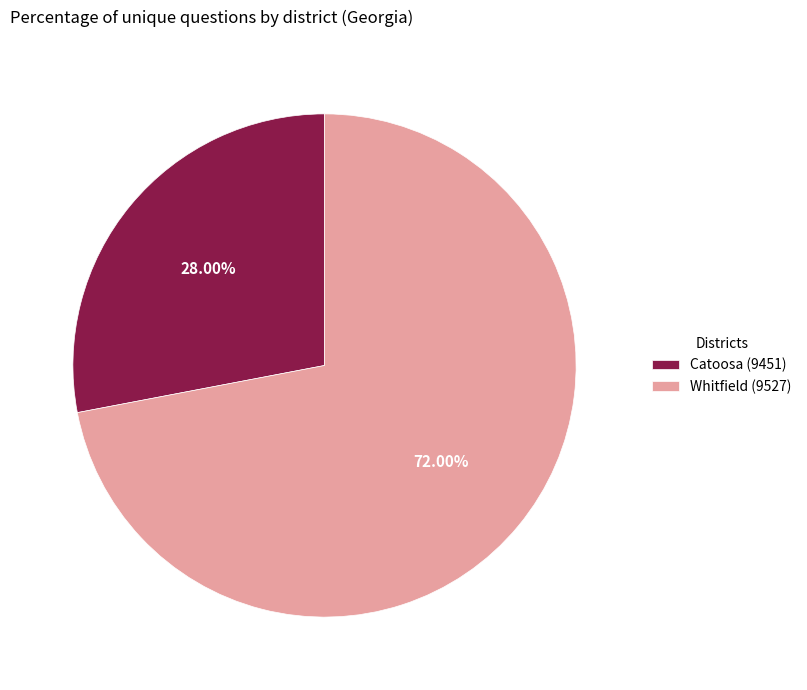

To the nearest percent, what portion does Catoosa (9451) represent?

28%